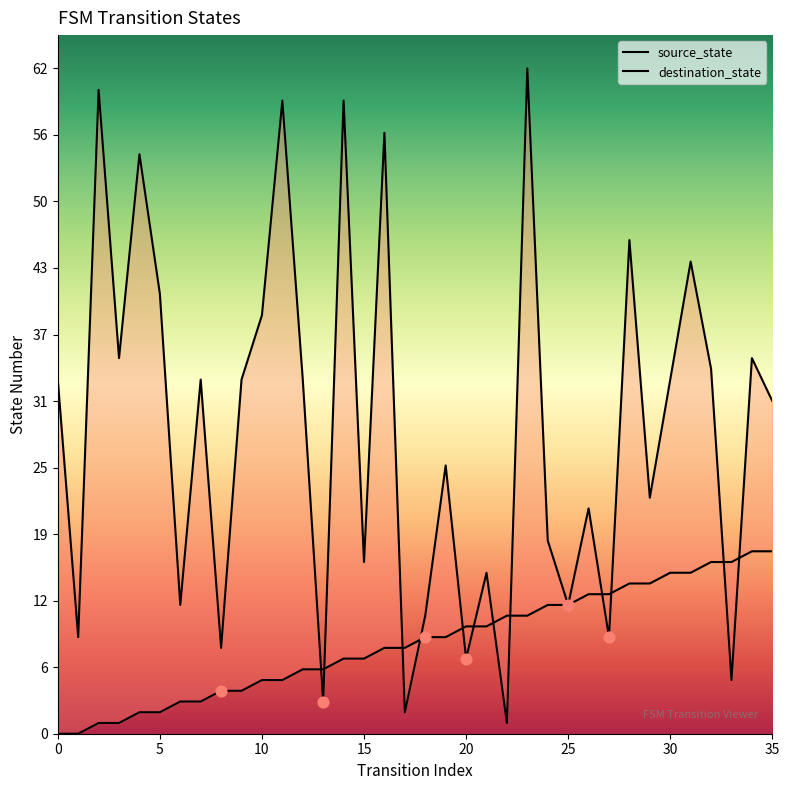

Which series has the largest total across all categories?

destination_state